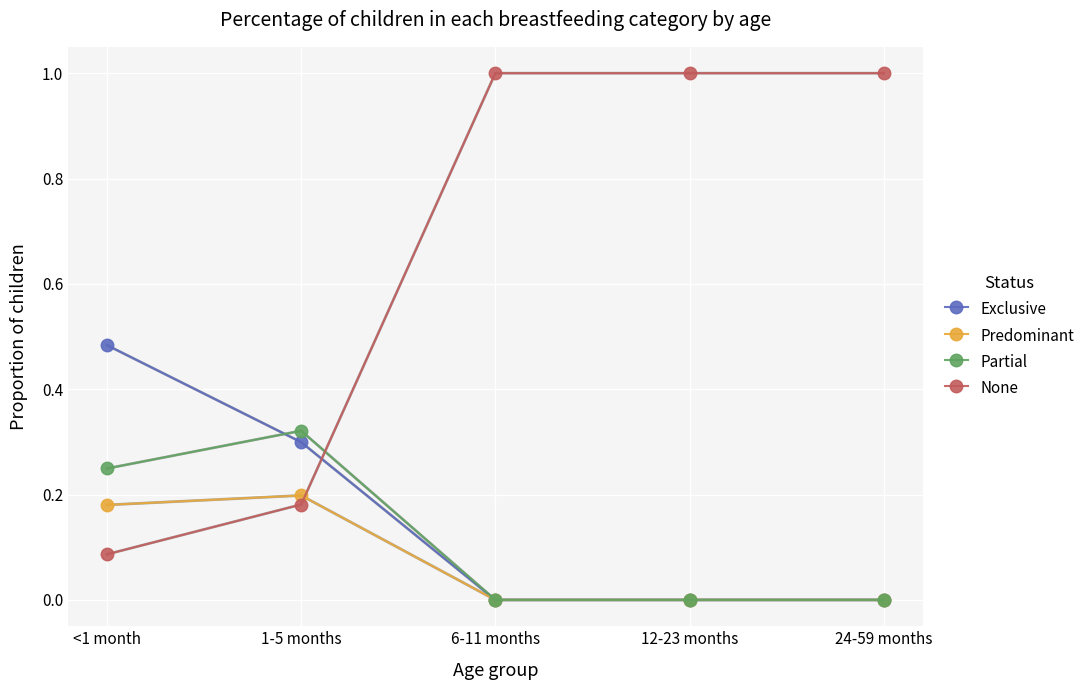

Which category has the highest value in the Exclusive series?

<1 month